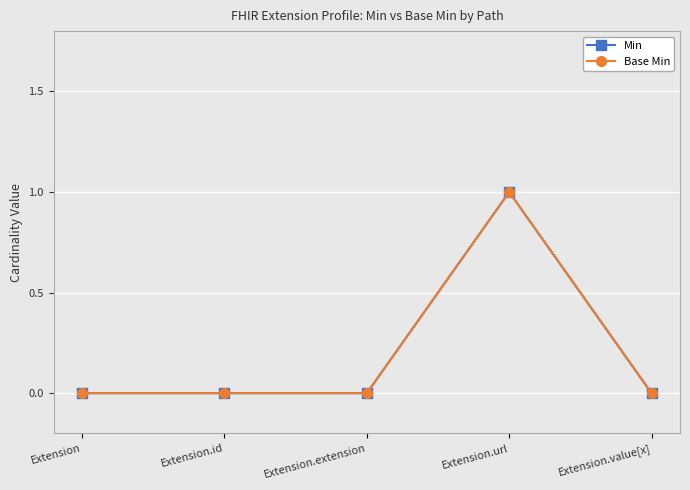

True or false: Min and Base Min intersect in this chart.

False